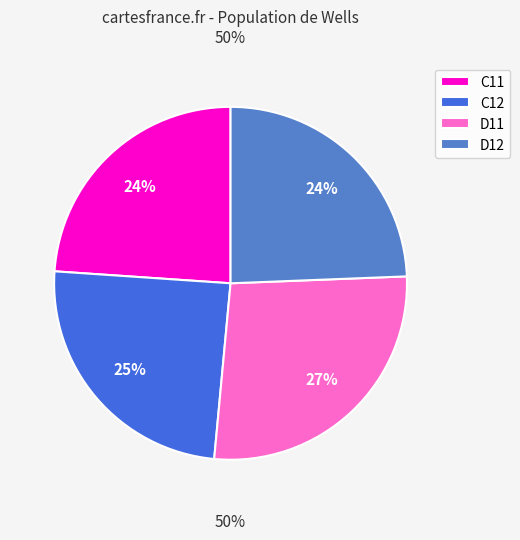

True or false: C11 accounts for 34% of the total.

False